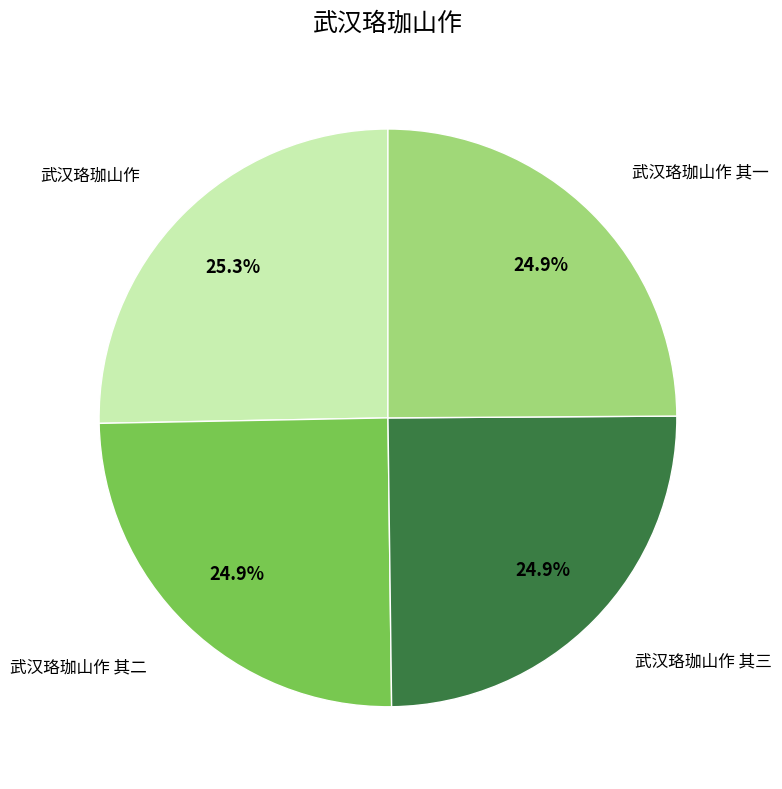

Does 武汉珞珈山作 其三 account for over 50% of the chart?

No